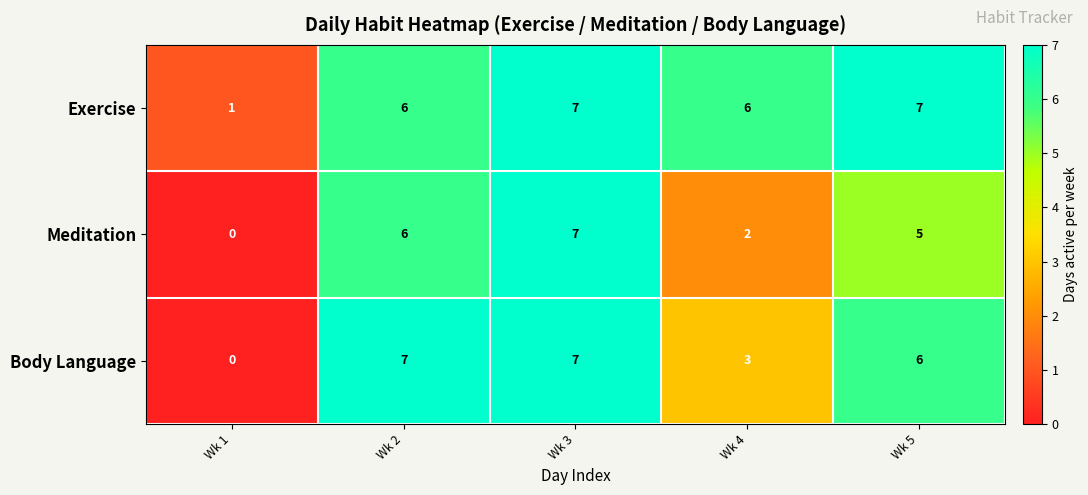

Count the Body Language values in the range 3 to 7.

4